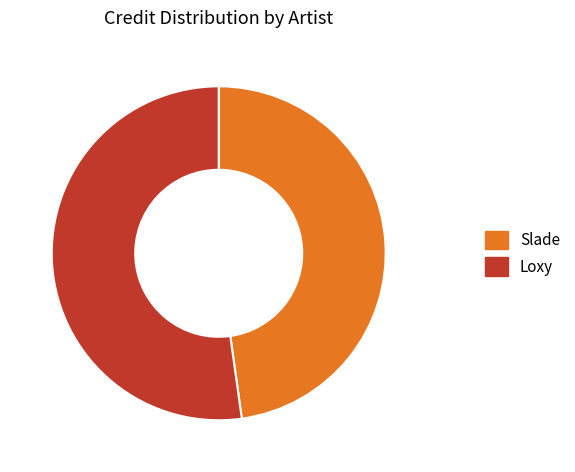

Is it true that Loxy is 44% of the pie?

False